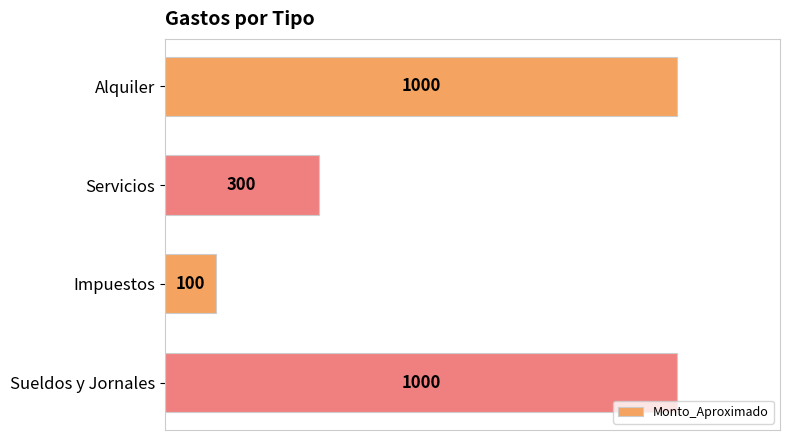

What is the change in value from Impuestos to Sueldos y Jornales?

+900